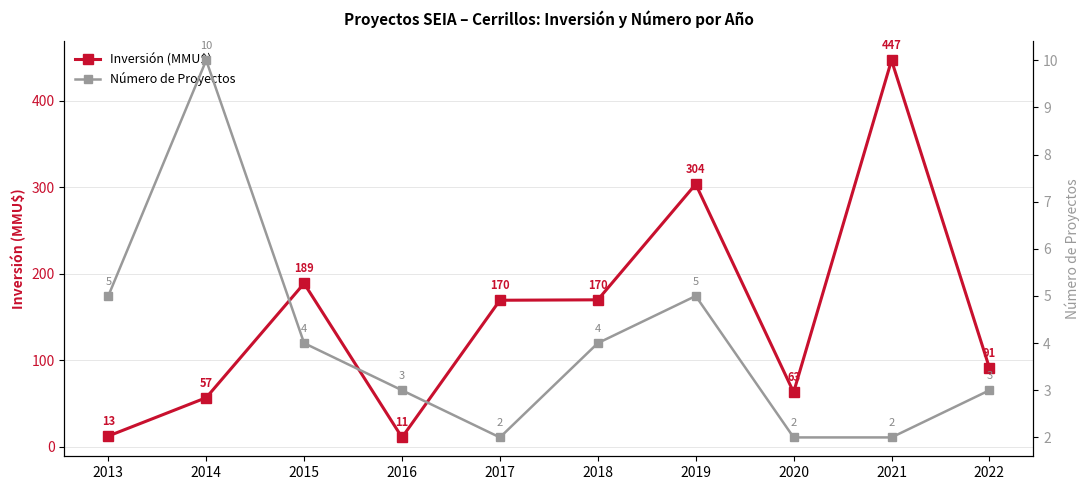

Which series has the largest total across all categories?

Inversión (MMU$)